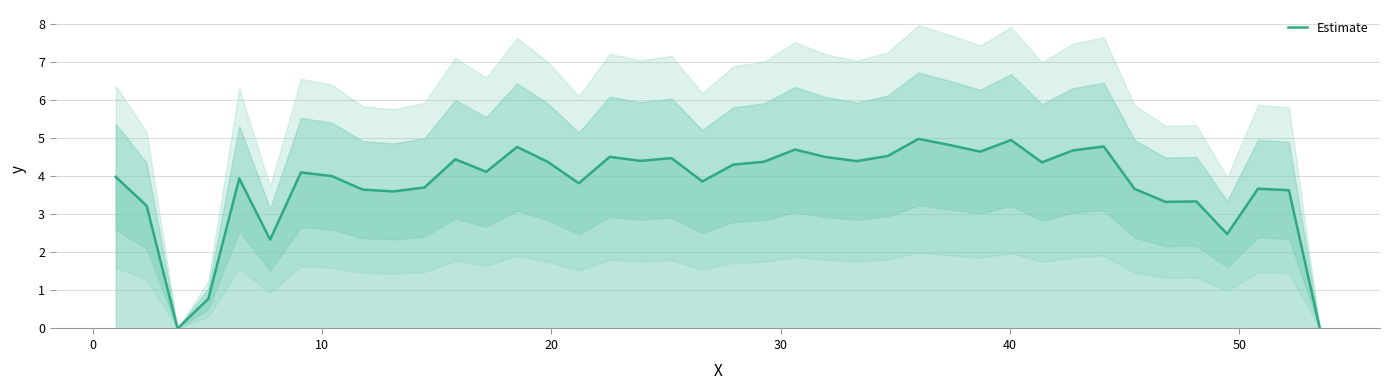

How many values are above zero?

38